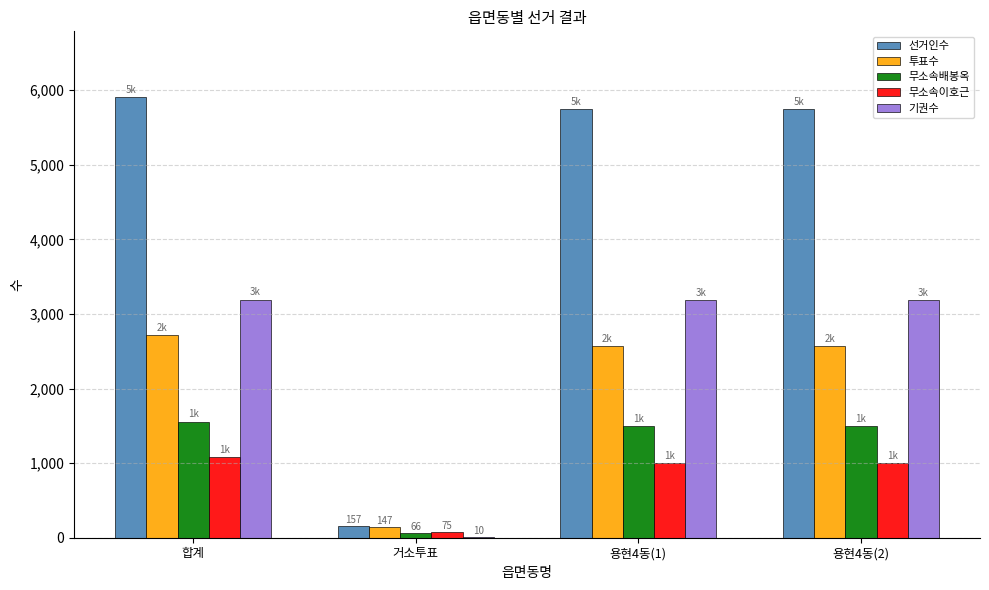

Is it true that 무소속배봉옥 equals 2531 at 용현4동(1)?

False